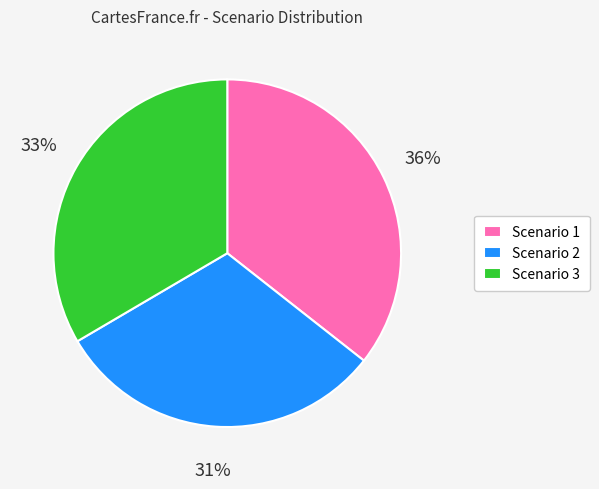

Between Scenario 1 and Scenario 2, which is larger?

Scenario 1